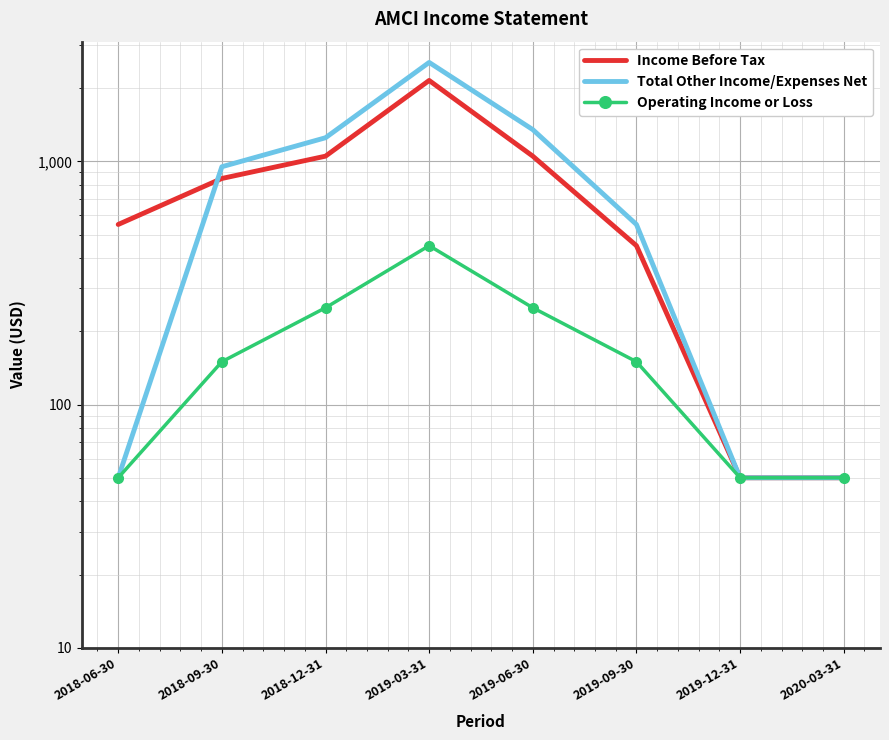

Reading left to right, transcribe all the data shown in this chart.

Income Before Tax: 2018-06-30=550	2018-09-30=850	2018-12-31=1050	2019-03-31=2150	2019-06-30=1050	2019-09-30=450	2019-12-31=50	2020-03-31=50
Total Other Income/Expenses Net: 2018-06-30=50	2018-09-30=950	2018-12-31=1250	2019-03-31=2550	2019-06-30=1350	2019-09-30=550	2019-12-31=50	2020-03-31=50
Operating Income or Loss: 2018-06-30=50	2018-09-30=150	2018-12-31=250	2019-03-31=450	2019-06-30=250	2019-09-30=150	2019-12-31=50	2020-03-31=50